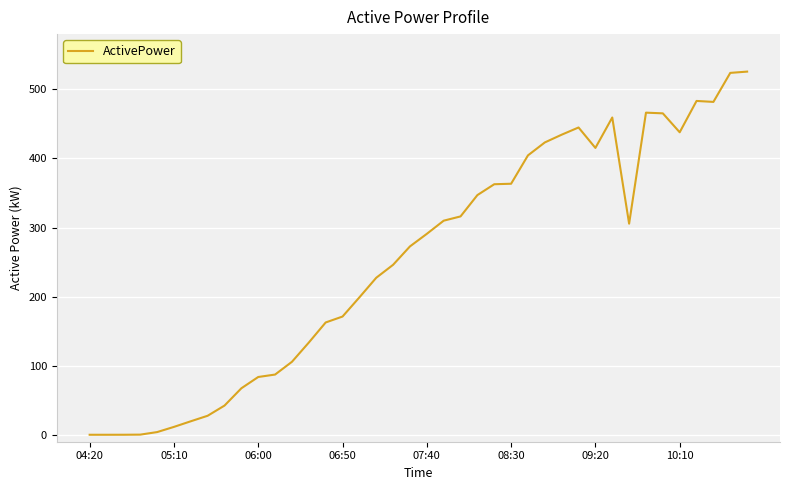

What is the maximum value shown in the chart?

525.7